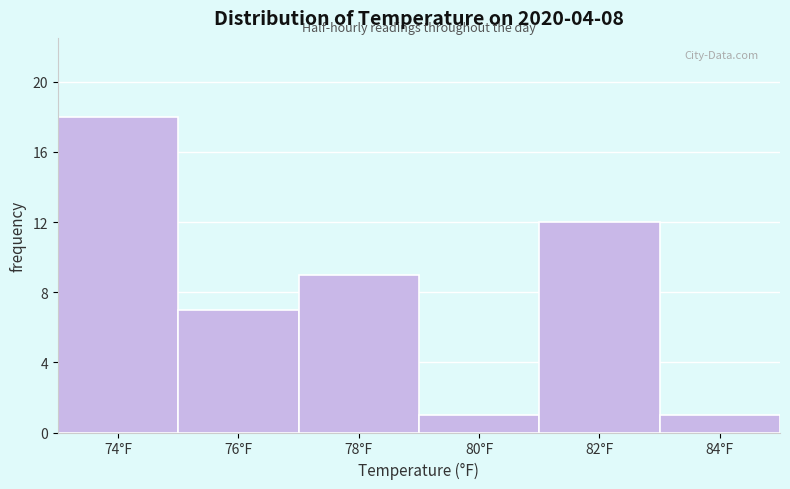

Reading left to right, what are all the values shown in this chart?

74°F=18	76°F=7	78°F=9	80°F=1	82°F=12	84°F=1